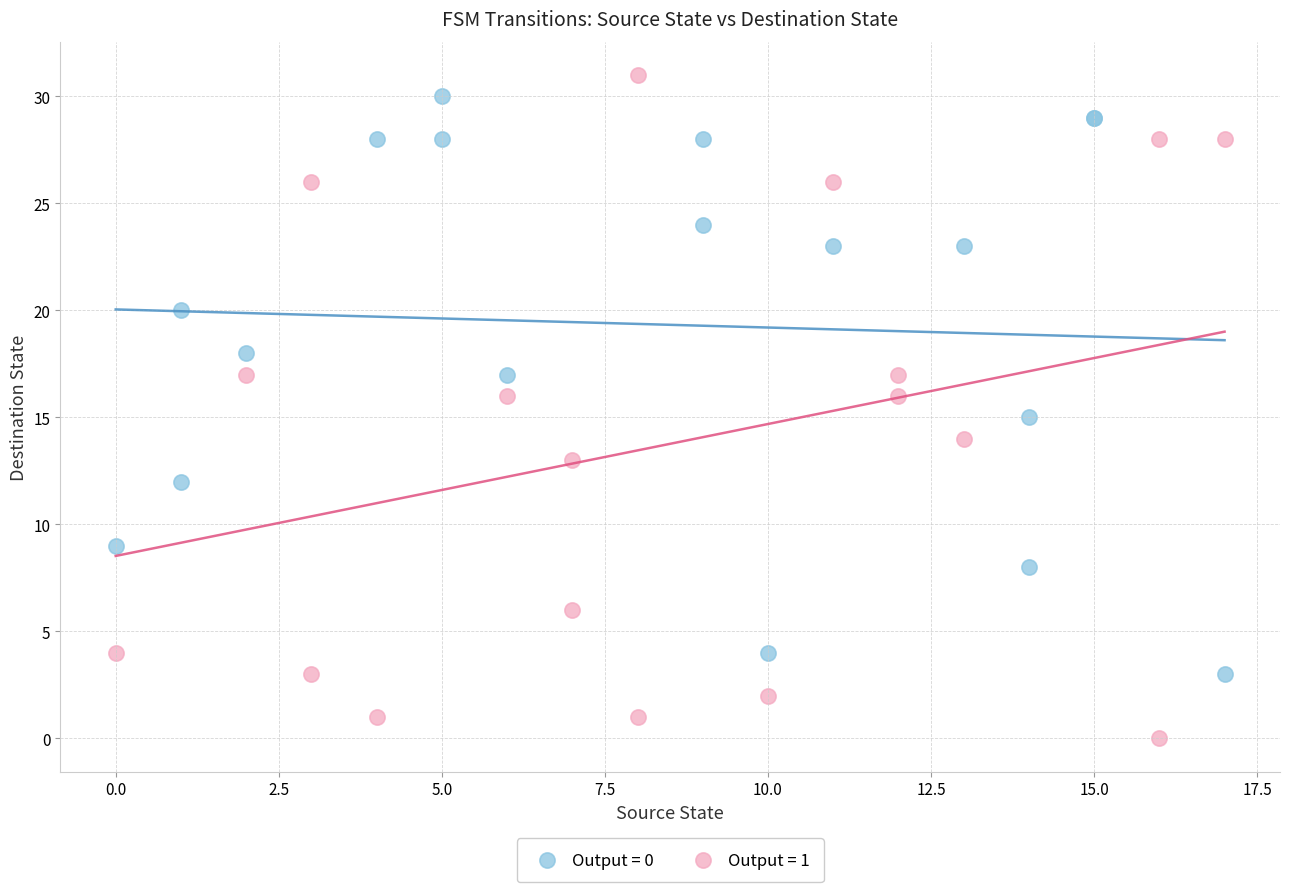

What are all the series names shown in the legend?

Output = 0, Output = 1